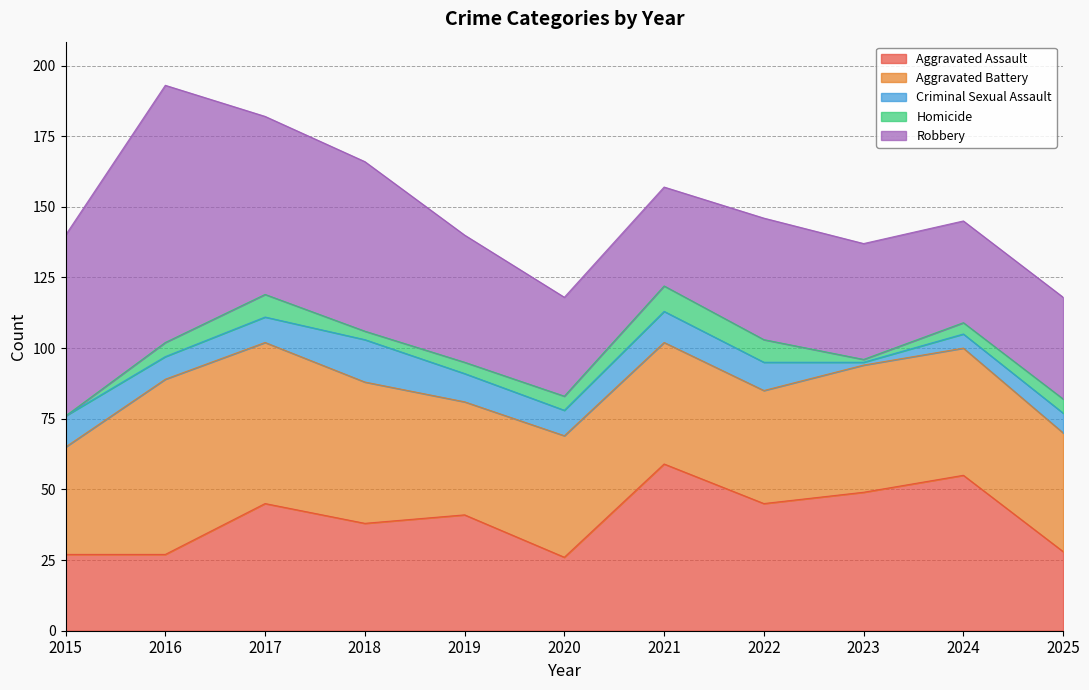

Where is Aggravated Battery nearest to the value 50?

2018